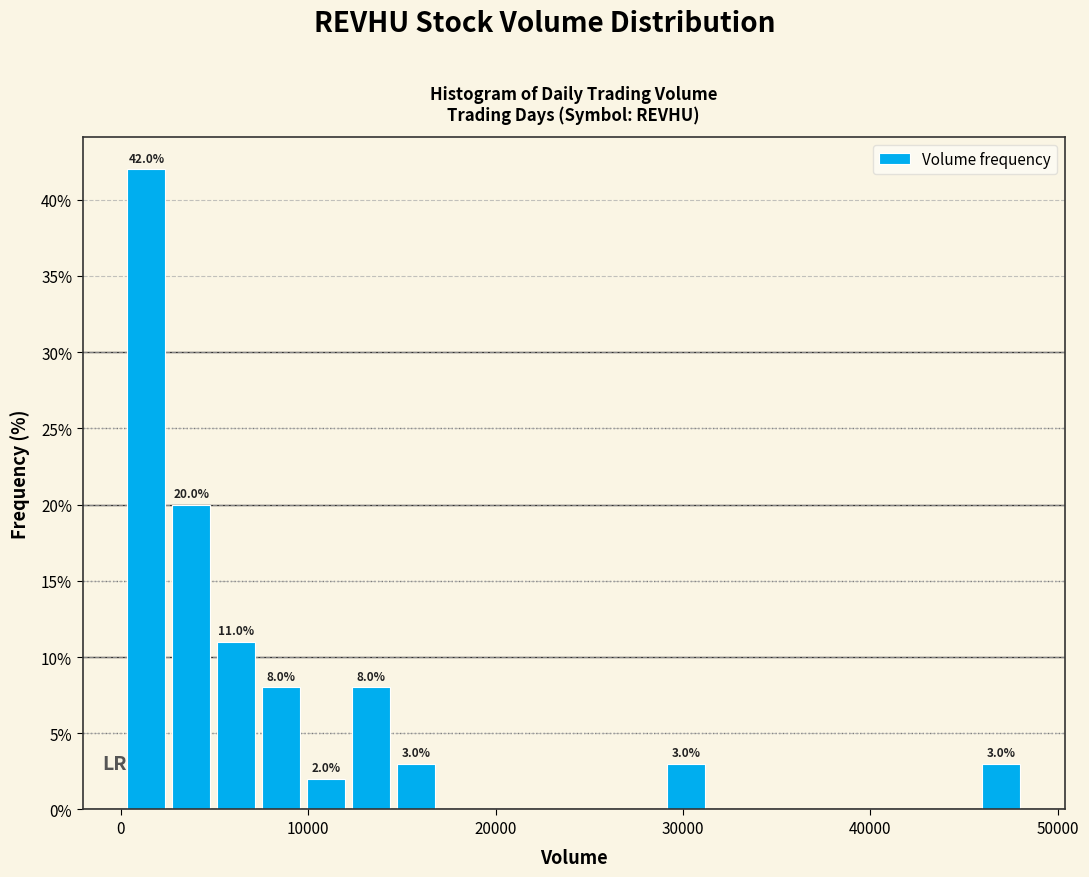

Read against the x-axis, roughly where is the centre of the tallest bar?

1000